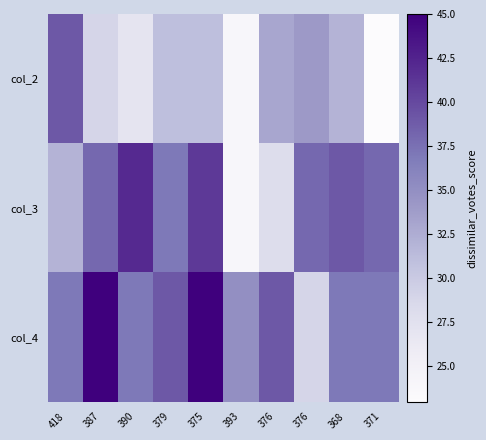

How many series are shown in this chart?

3